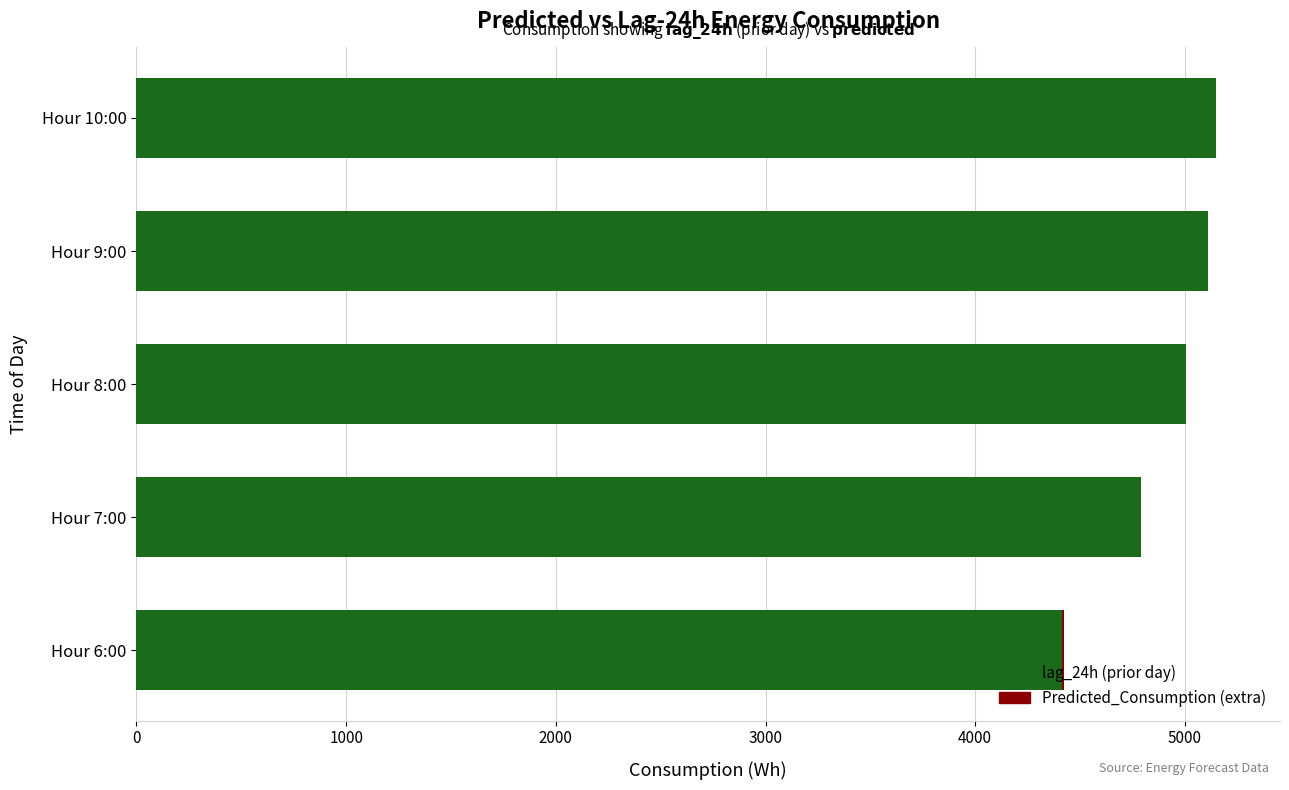

What is the total value across all series at Hour 9:00?

5108.0